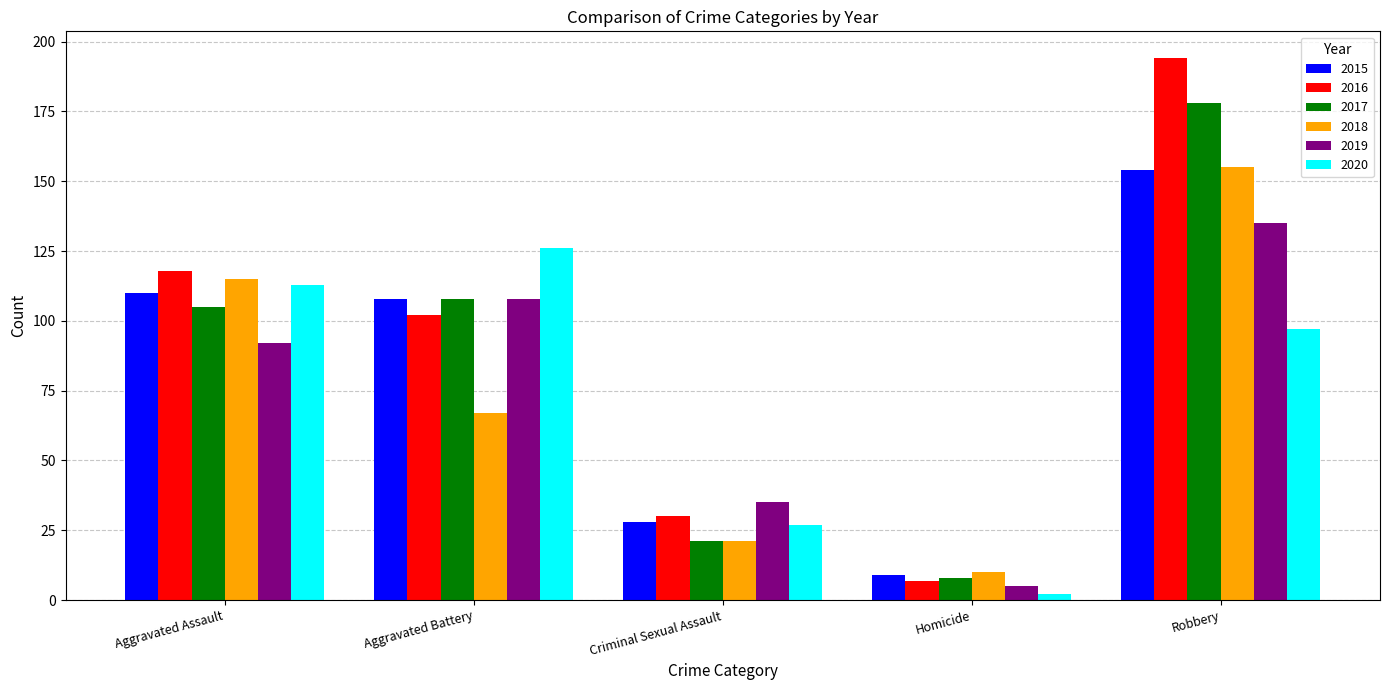

What is the value of the 2016 bar at the 3rd from the left?

30